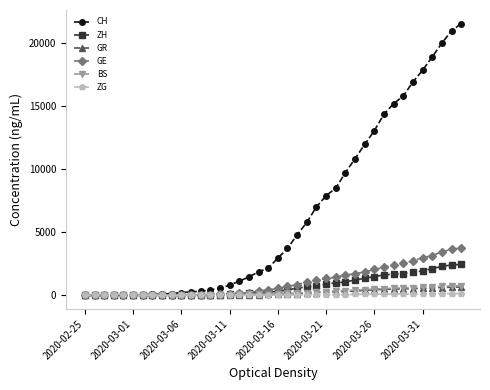

At how many categories does at least one series exceed 7379?

15